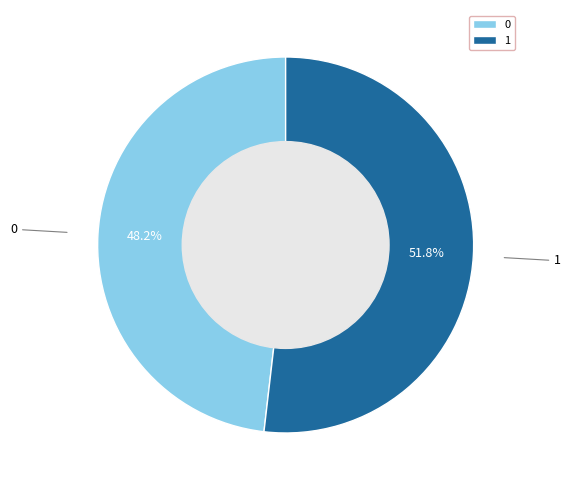

What is the majority slice?

1